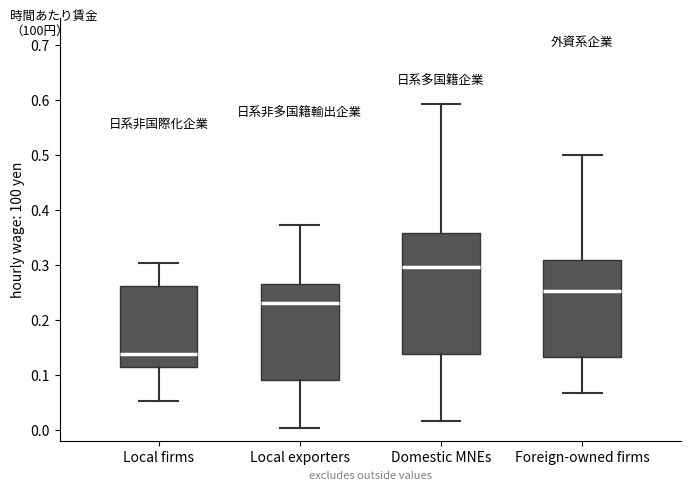

Which box's median line is the highest?

Domestic MNEs